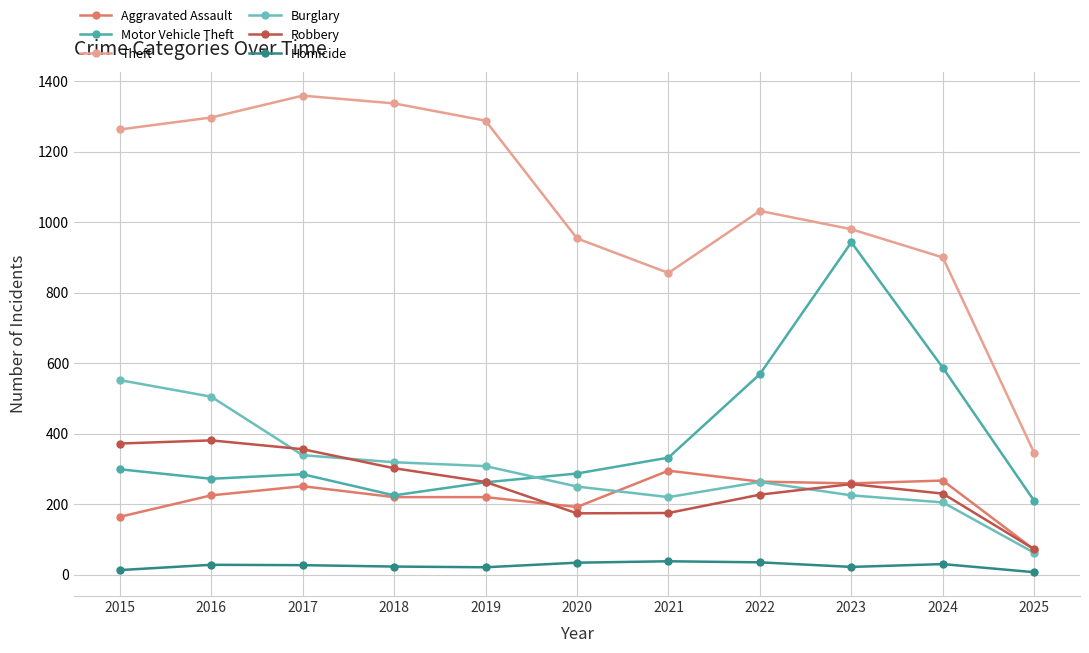

At how many categories does at least one series exceed 741?

10